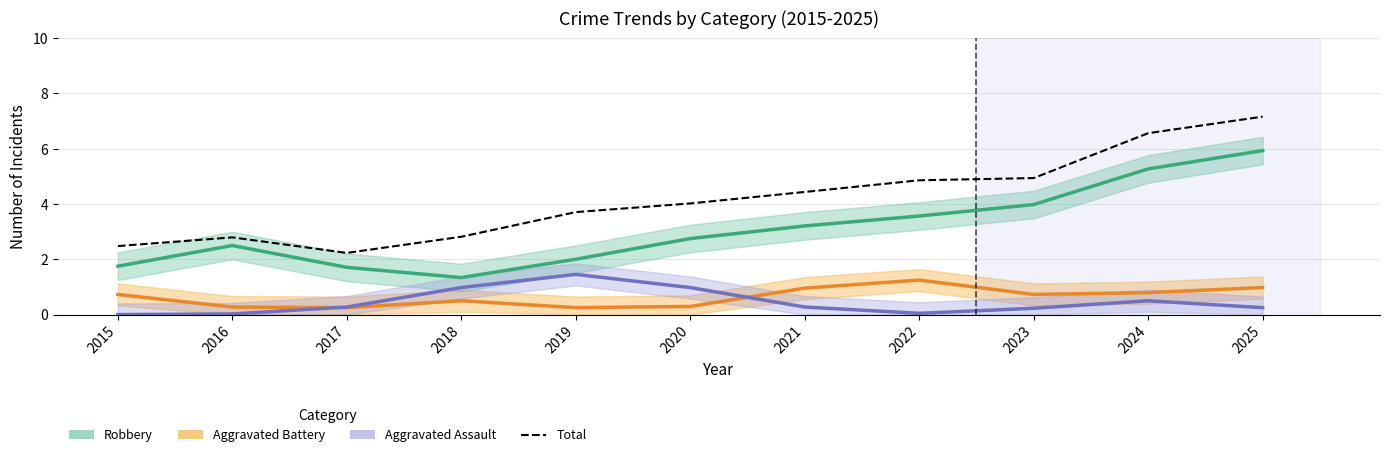

Is it true that Total equals 1.9 at 2023?

False